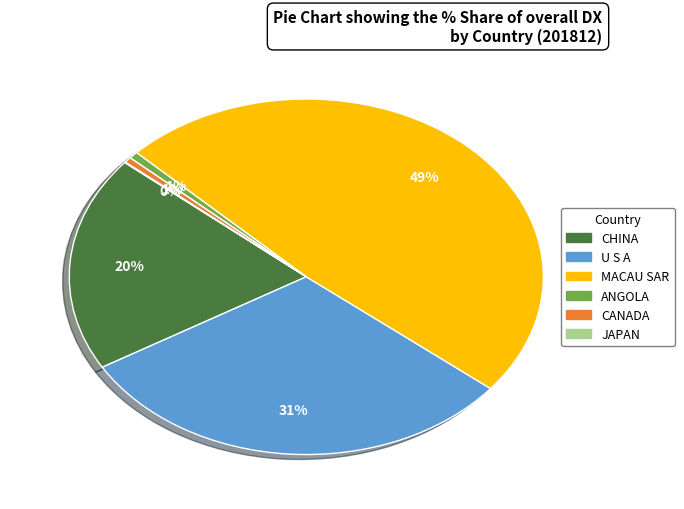

Is there any slice that represents more than half of the pie?

No